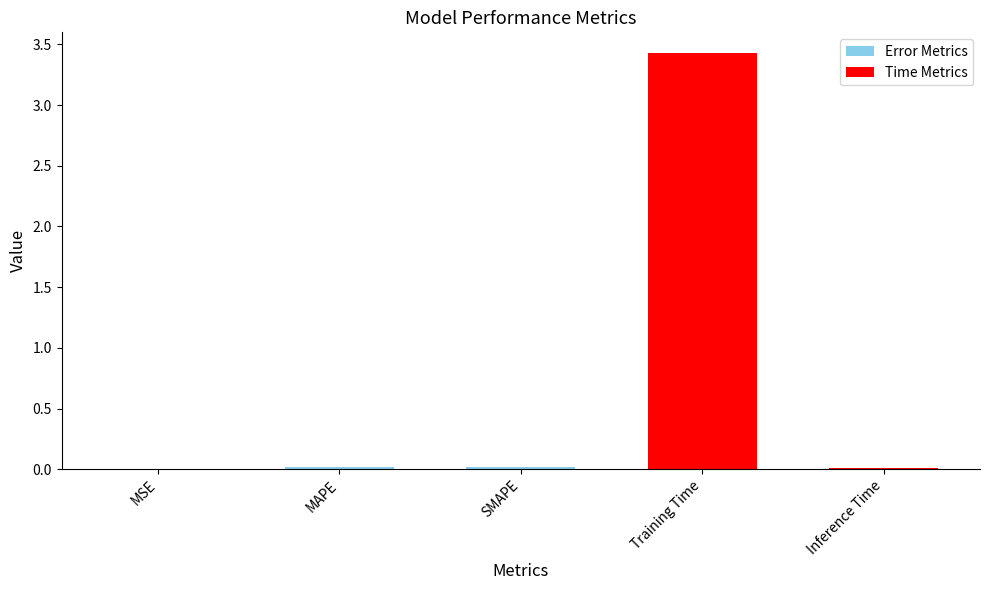

What value does the data have at Training Time?

3.4